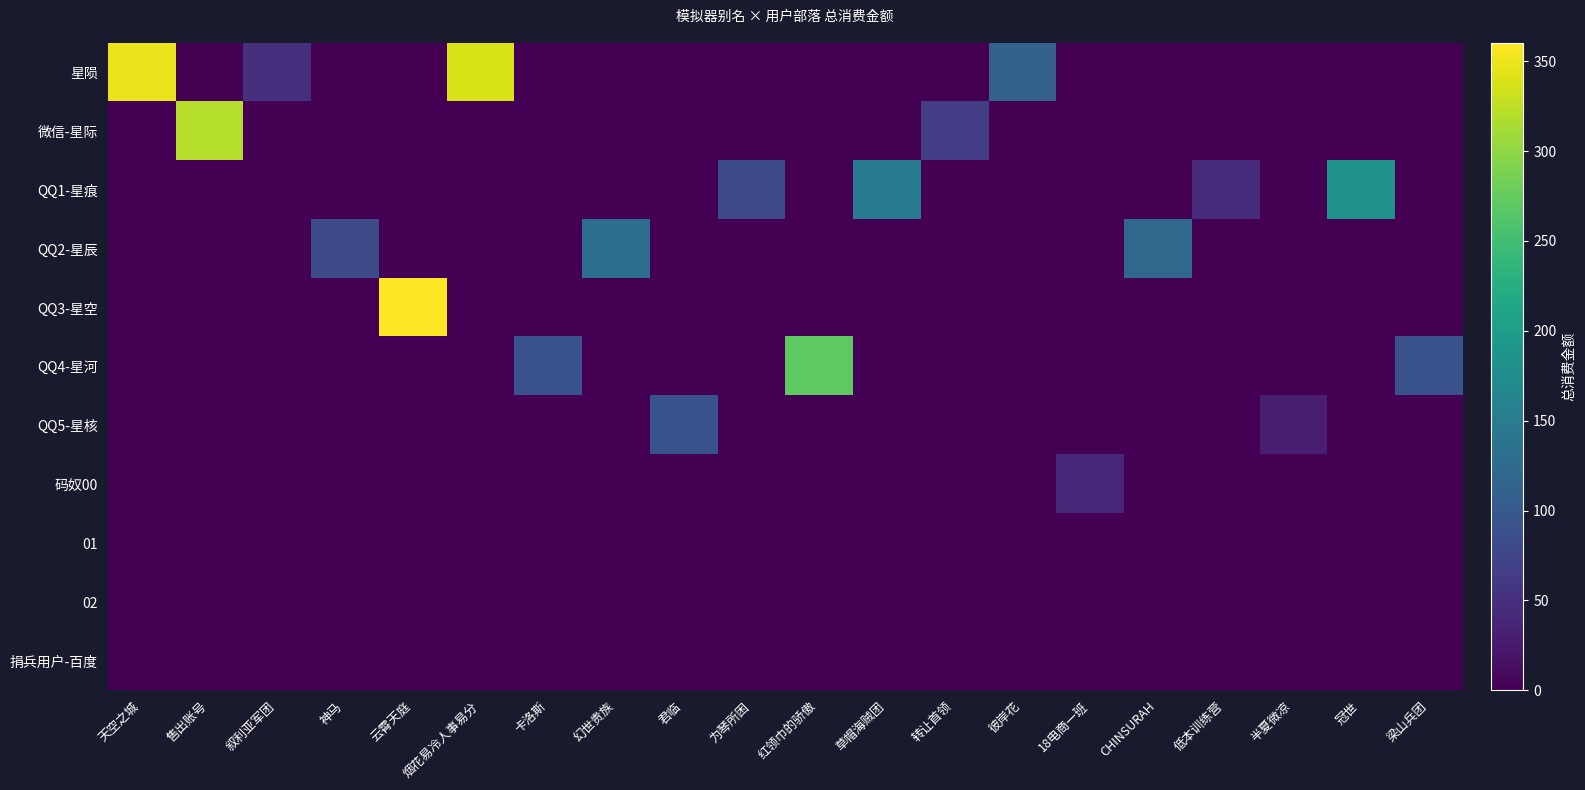

Reading left to right, what are all the values shown in this chart?

星陨: 天空之城=350	售出账号=0	叙利亚军团=50	神马=0	云霄天庭=0	烟花易冷人事易分=340	卡洛斯=0	幻世贵族=0	君临=0	为琴所困=0	红领巾的骄傲=0	草帽海贼团=0	转让首领=0	彼岸花=110	18电商一班=0	CHINSURAH=0	低本训练营=0	半夏微凉=0	冠世=0	梁山兵团=0
微信-星际: 天空之城=0	售出账号=320	叙利亚军团=0	神马=0	云霄天庭=0	烟花易冷人事易分=0	卡洛斯=0	幻世贵族=0	君临=0	为琴所困=0	红领巾的骄傲=0	草帽海贼团=0	转让首领=65	彼岸花=0	18电商一班=0	CHINSURAH=0	低本训练营=0	半夏微凉=0	冠世=0	梁山兵团=0
QQ1-星痕: 天空之城=0	售出账号=0	叙利亚军团=0	神马=0	云霄天庭=0	烟花易冷人事易分=0	卡洛斯=0	幻世贵族=0	君临=0	为琴所困=81	红领巾的骄傲=0	草帽海贼团=150	转让首领=0	彼岸花=0	18电商一班=0	CHINSURAH=0	低本训练营=45	半夏微凉=0	冠世=185	梁山兵团=0
QQ2-星辰: 天空之城=0	售出账号=0	叙利亚军团=0	神马=83	云霄天庭=0	烟花易冷人事易分=0	卡洛斯=0	幻世贵族=130	君临=0	为琴所困=0	红领巾的骄傲=0	草帽海贼团=0	转让首领=0	彼岸花=0	18电商一班=0	CHINSURAH=120	低本训练营=0	半夏微凉=0	冠世=0	梁山兵团=0
QQ3-星空: 天空之城=0	售出账号=0	叙利亚军团=0	神马=0	云霄天庭=360	烟花易冷人事易分=0	卡洛斯=0	幻世贵族=0	君临=0	为琴所困=0	红领巾的骄傲=0	草帽海贼团=0	转让首领=0	彼岸花=0	18电商一班=0	CHINSURAH=0	低本训练营=0	半夏微凉=0	冠世=0	梁山兵团=0
QQ4-星河: 天空之城=0	售出账号=0	叙利亚军团=0	神马=0	云霄天庭=0	烟花易冷人事易分=0	卡洛斯=90	幻世贵族=0	君临=0	为琴所困=0	红领巾的骄傲=270	草帽海贼团=0	转让首领=0	彼岸花=0	18电商一班=0	CHINSURAH=0	低本训练营=0	半夏微凉=0	冠世=0	梁山兵团=90
QQ5-星核: 天空之城=0	售出账号=0	叙利亚军团=0	神马=0	云霄天庭=0	烟花易冷人事易分=0	卡洛斯=0	幻世贵族=0	君临=90	为琴所困=0	红领巾的骄傲=0	草帽海贼团=0	转让首领=0	彼岸花=0	18电商一班=0	CHINSURAH=0	低本训练营=0	半夏微凉=30	冠世=0	梁山兵团=0
码奴00: 天空之城=0	售出账号=0	叙利亚军团=0	神马=0	云霄天庭=0	烟花易冷人事易分=0	卡洛斯=0	幻世贵族=0	君临=0	为琴所困=0	红领巾的骄傲=0	草帽海贼团=0	转让首领=0	彼岸花=0	18电商一班=40	CHINSURAH=0	低本训练营=0	半夏微凉=0	冠世=0	梁山兵团=0
01: 天空之城=0	售出账号=0	叙利亚军团=0	神马=0	云霄天庭=0	烟花易冷人事易分=0	卡洛斯=0	幻世贵族=0	君临=0	为琴所困=0	红领巾的骄傲=0	草帽海贼团=0	转让首领=0	彼岸花=0	18电商一班=0	CHINSURAH=0	低本训练营=0	半夏微凉=0	冠世=0	梁山兵团=0
02: 天空之城=0	售出账号=0	叙利亚军团=0	神马=0	云霄天庭=0	烟花易冷人事易分=0	卡洛斯=0	幻世贵族=0	君临=0	为琴所困=0	红领巾的骄傲=0	草帽海贼团=0	转让首领=0	彼岸花=0	18电商一班=0	CHINSURAH=0	低本训练营=0	半夏微凉=0	冠世=0	梁山兵团=0
捐兵用户-百度: 天空之城=0	售出账号=0	叙利亚军团=0	神马=0	云霄天庭=0	烟花易冷人事易分=0	卡洛斯=0	幻世贵族=0	君临=0	为琴所困=0	红领巾的骄傲=0	草帽海贼团=0	转让首领=0	彼岸花=0	18电商一班=0	CHINSURAH=0	低本训练营=0	半夏微凉=0	冠世=0	梁山兵团=0